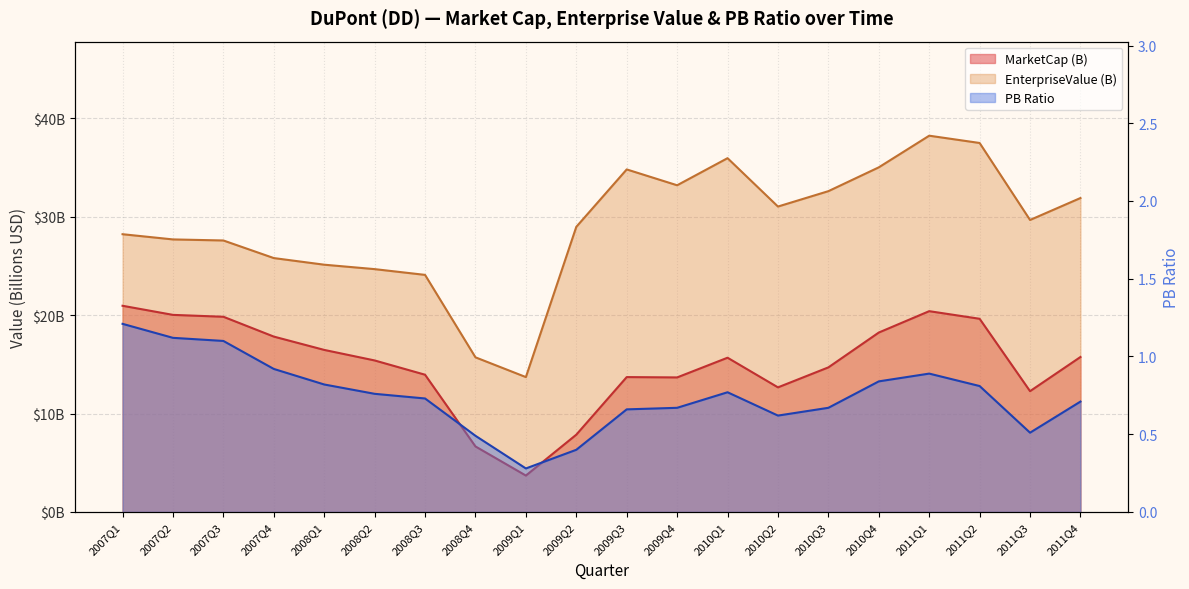

At how many categories does at least one series exceed 20?

18